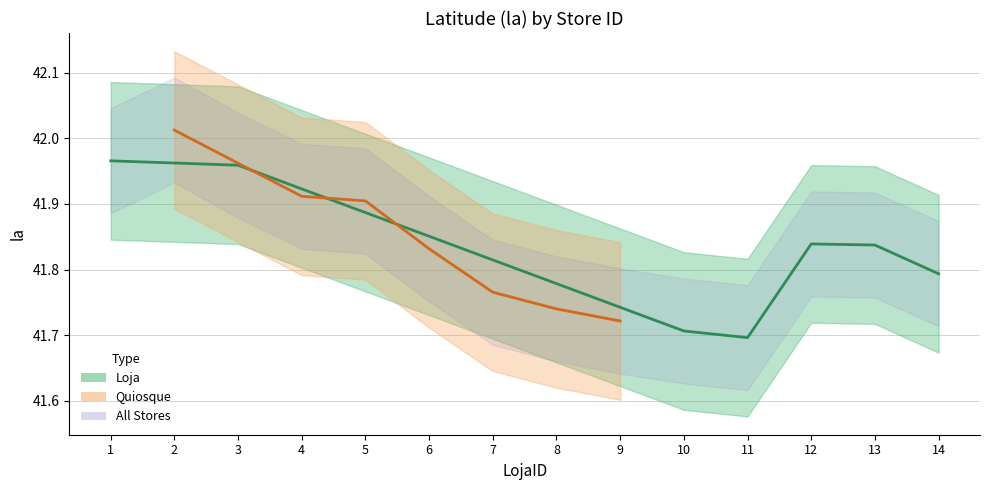

Rank the series by their average value, from highest to lowest.

Quiosque, Loja